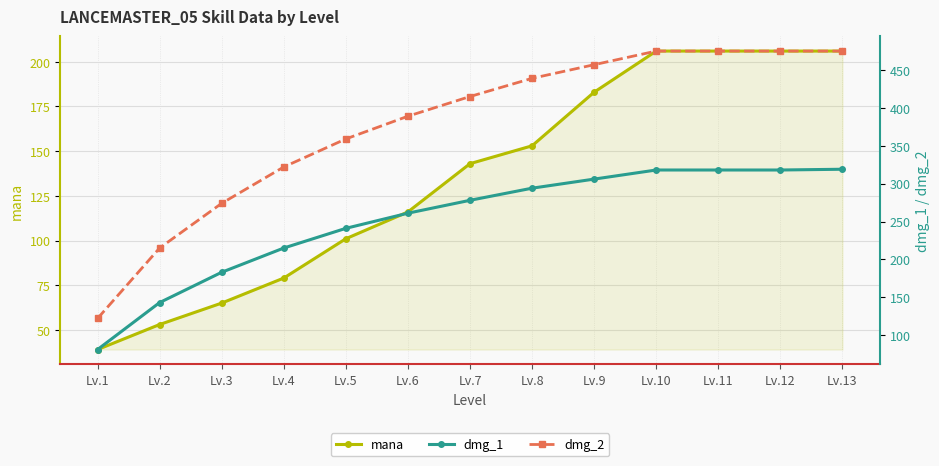

What value does the mana series have at Lv.10?

206